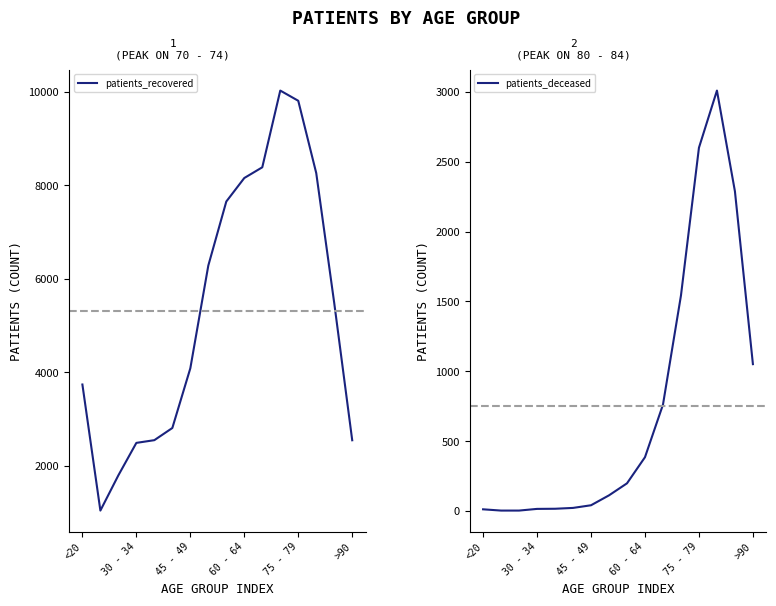

What is the average value of the patients_deceased series?

754